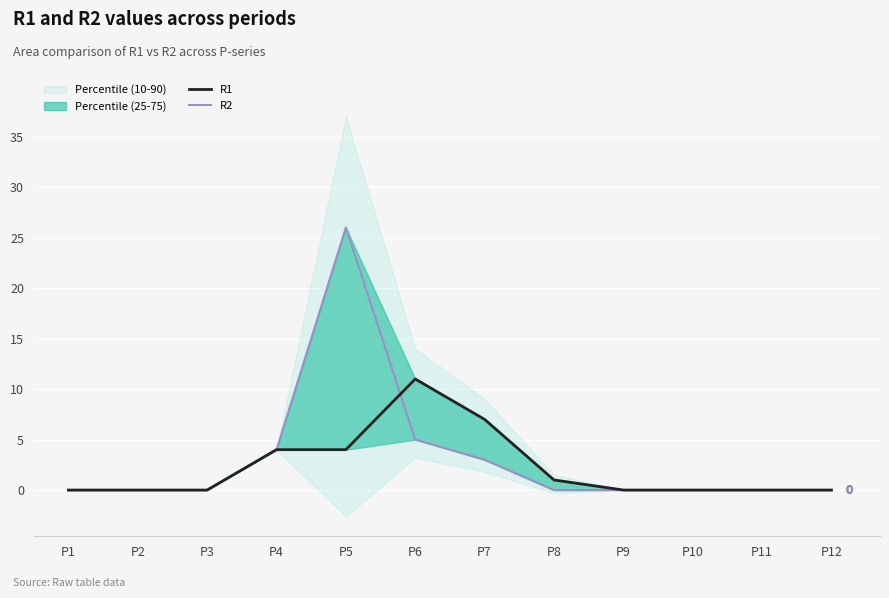

At which category is the sum across all series the highest?

P5